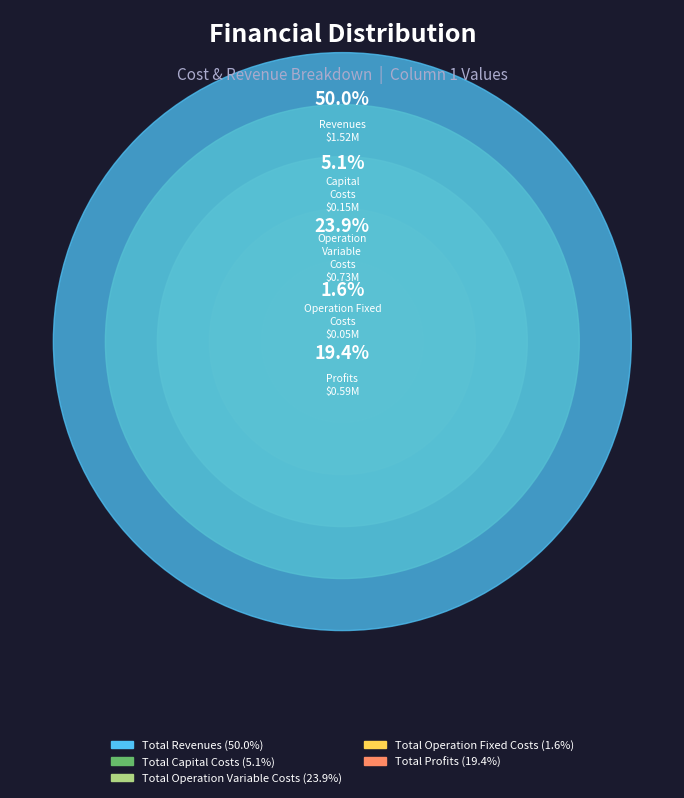

To the nearest percent, what portion does Total Operation Fixed Costs represent?

2%